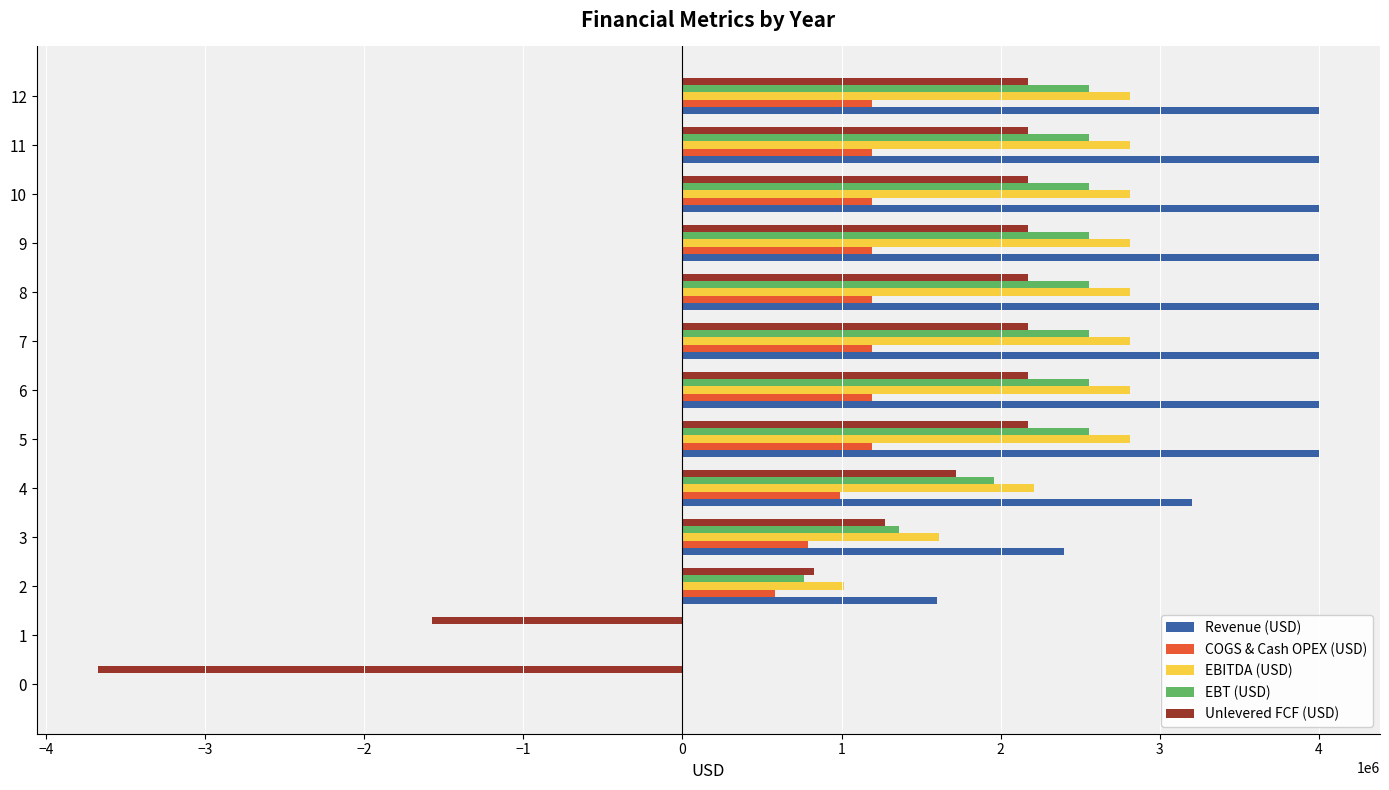

What is the average value of the EBITDA (USD) series?

2101395.5